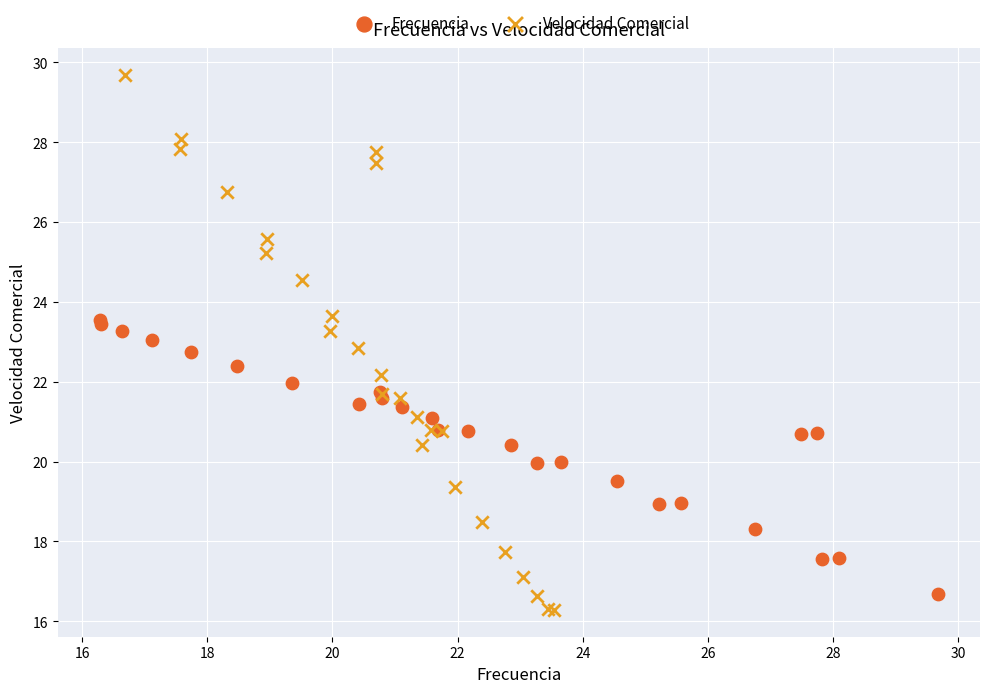

Which series has the largest Y range (max minus min)?

Velocidad Comercial